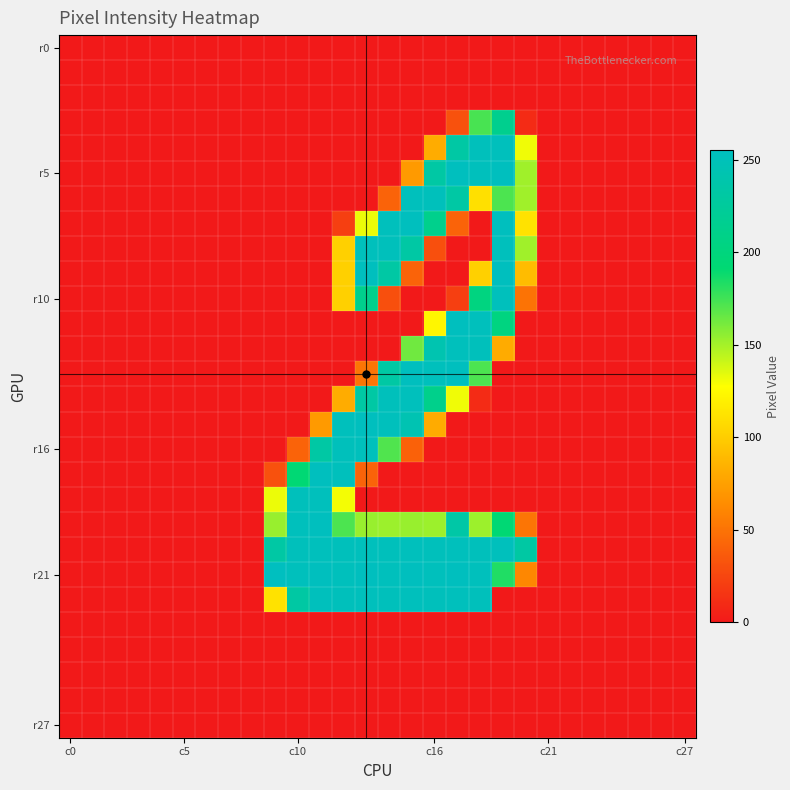

At which category does the chart reach its peak across all series?

9